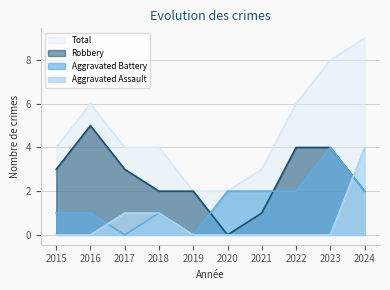

At which label does Total reach its minimum?

2019